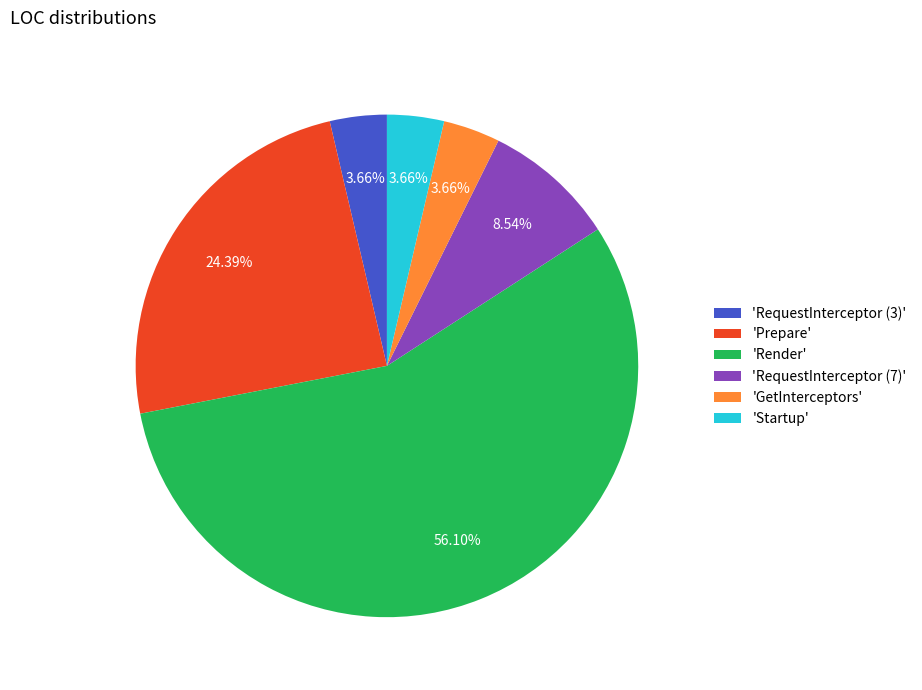

What is the ratio of the value at 'RequestInterceptor (3)' to the value at 'RequestInterceptor (7)'?

0.4